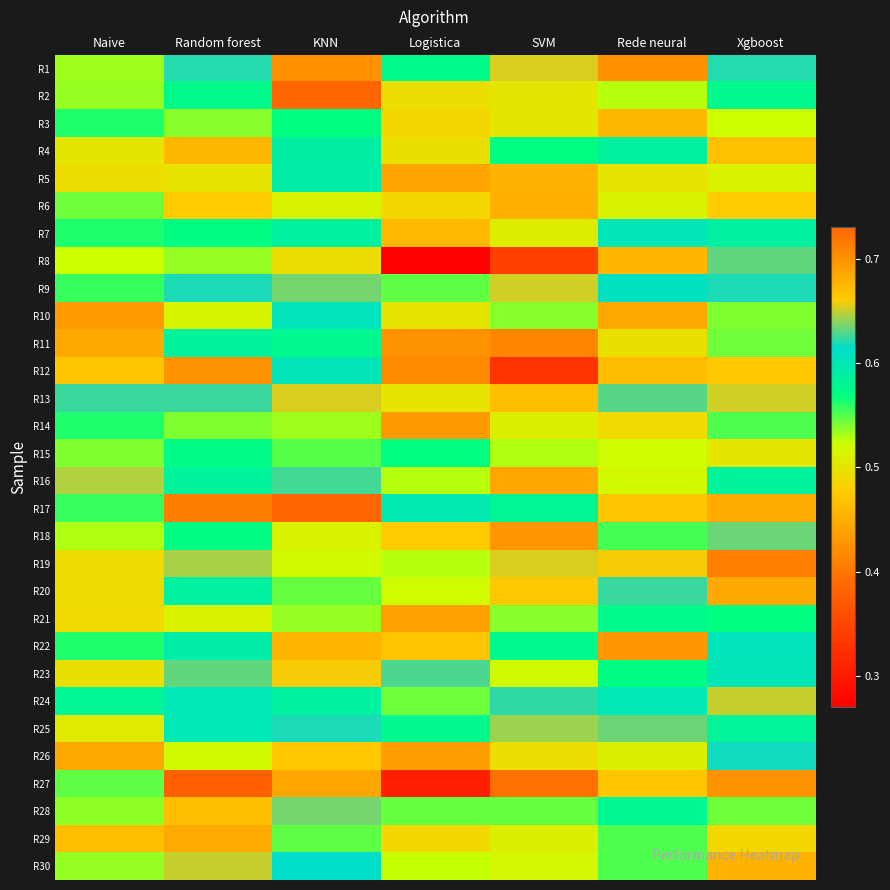

Between Rede neural and Logistica, which is larger?

Rede neural